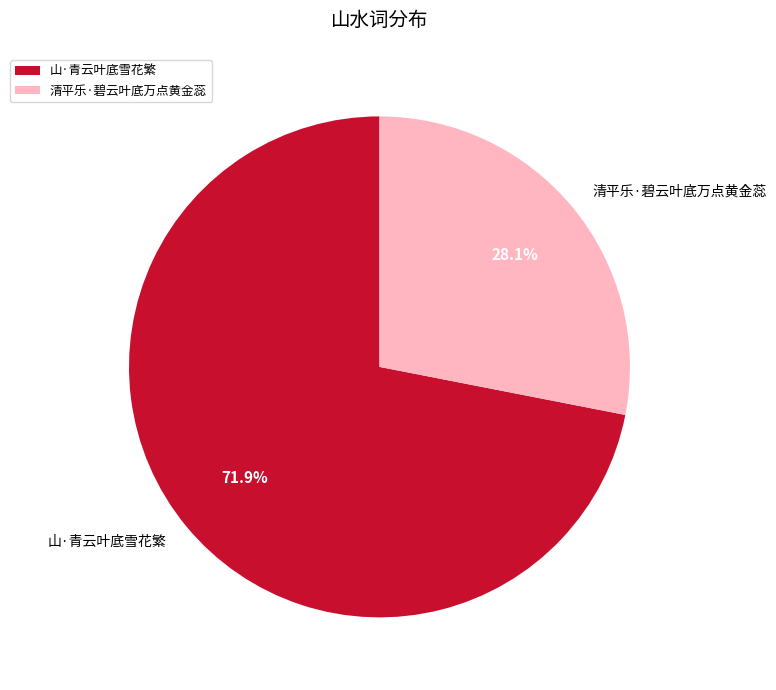

Rank the categories by value from highest to lowest.

山·青云叶底雪花繁, 清平乐·碧云叶底万点黄金蕊